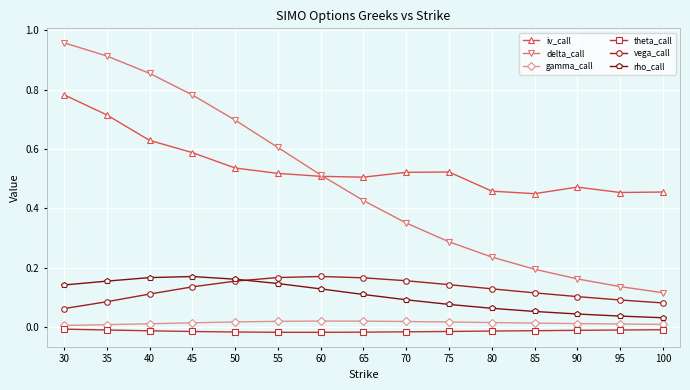

Which category has the highest value in the delta_call series?

30